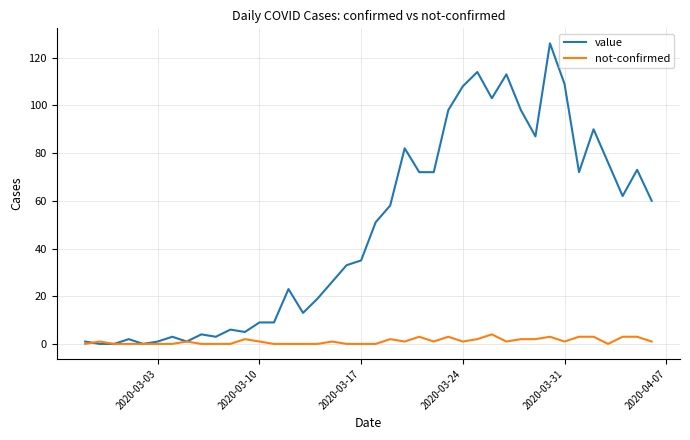

What is the average value of the value series?

48